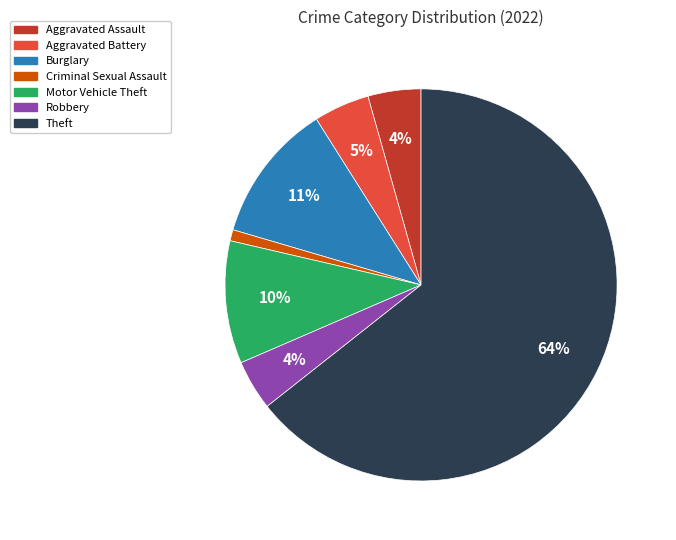

Is there a majority slice in this chart?

Yes